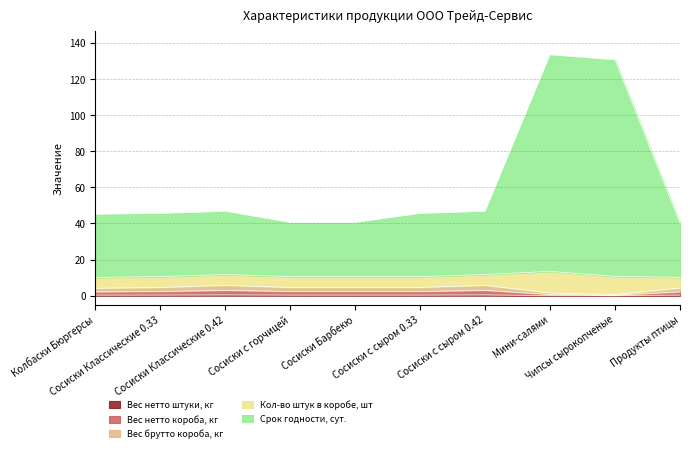

Is it true that Вес брутто короба, кг equals 2.7 at Сосиски Классические 0.33?

False